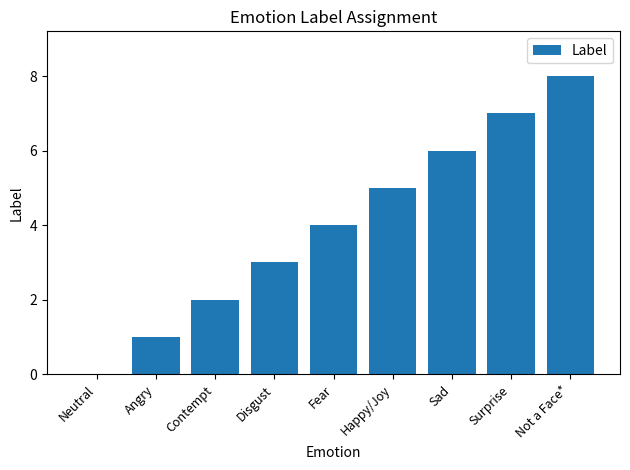

True or false: the data shows 0 at Neutral.

True